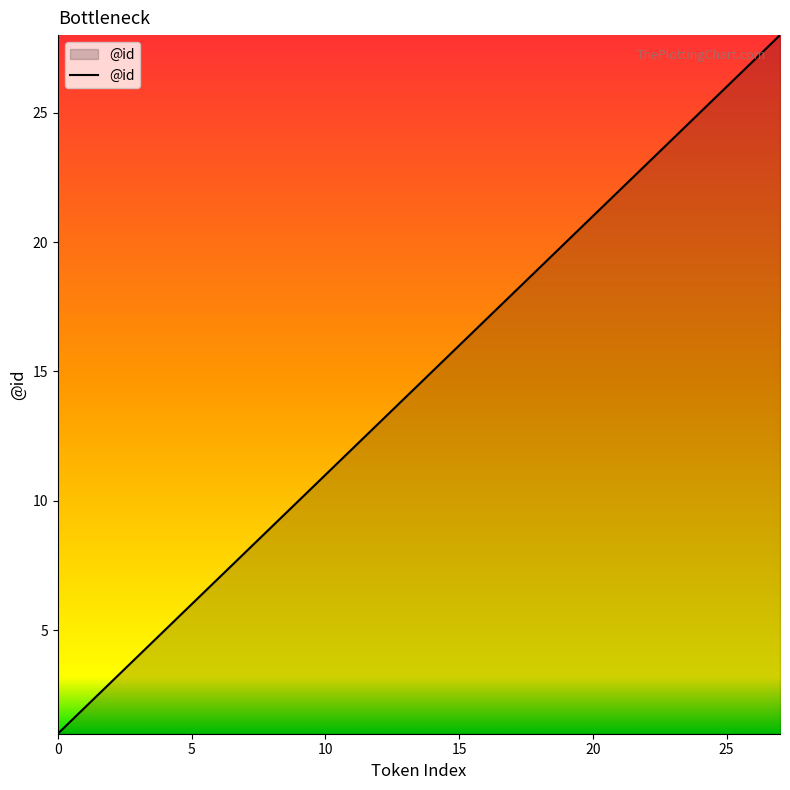

What is the greatest value displayed?

28